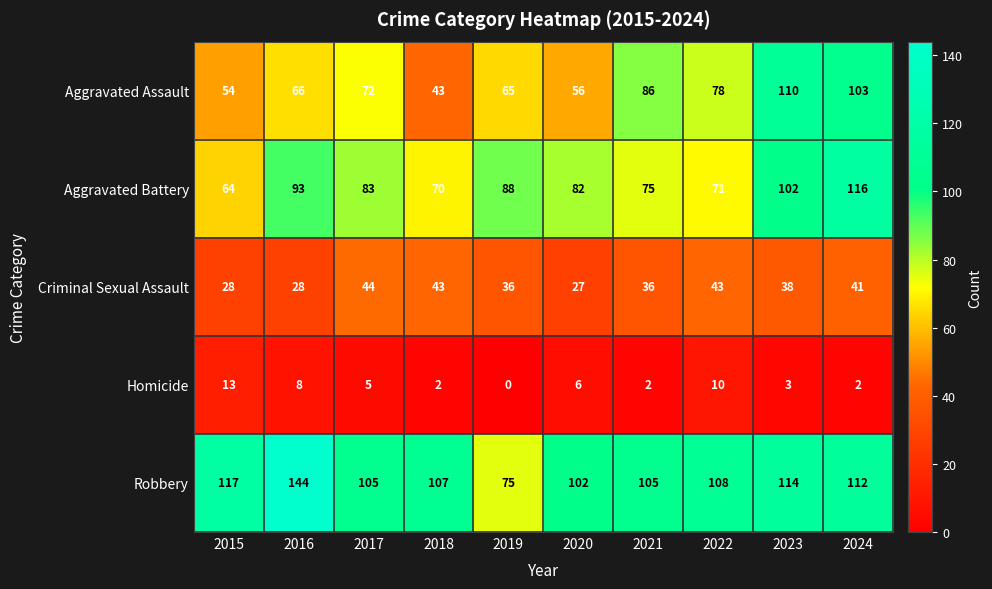

At 2021, list the series in order from smallest to largest.

Homicide, Criminal Sexual Assault, Aggravated Battery, Aggravated Assault, Robbery